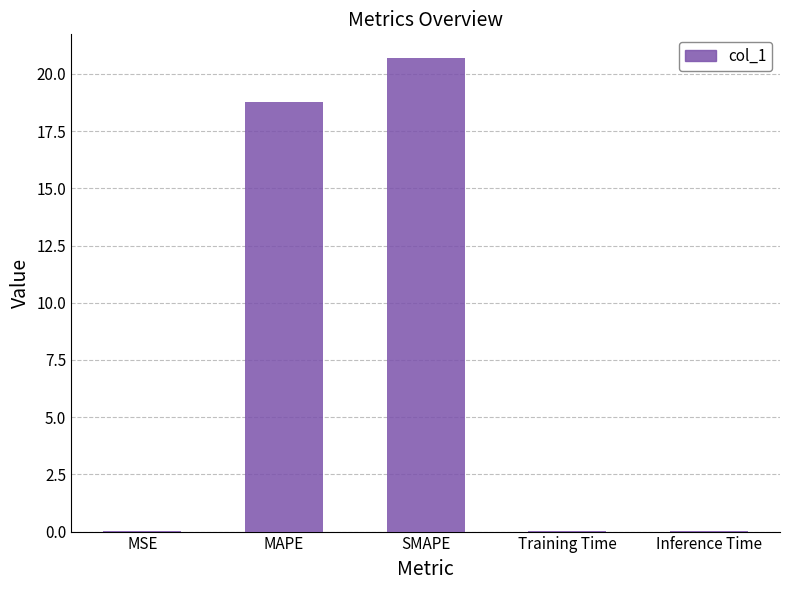

True or false: the data shows 0.0 at Training Time.

True